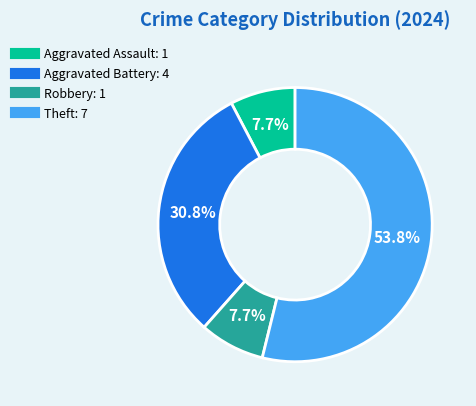

Which category has the biggest portion of the pie?

Theft